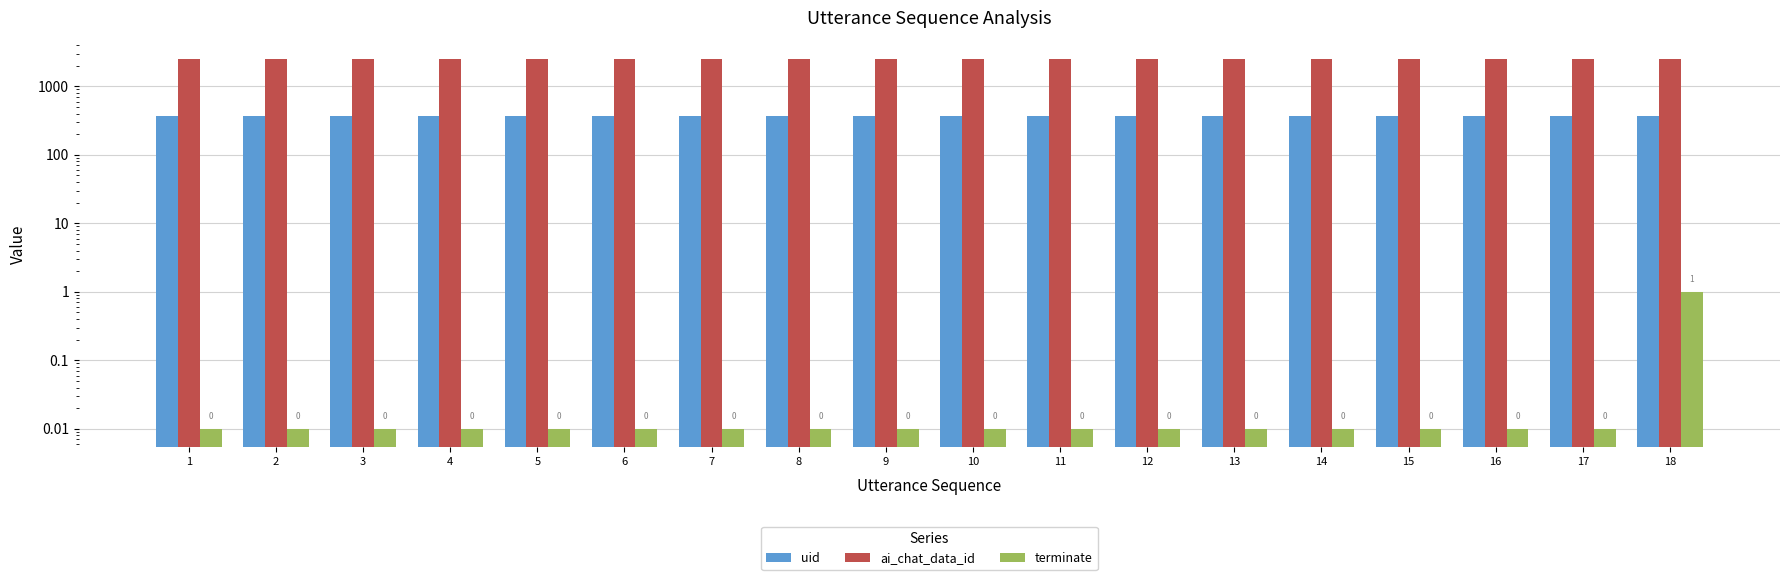

What value does the ai_chat_data_id series have at 16?

2500.0